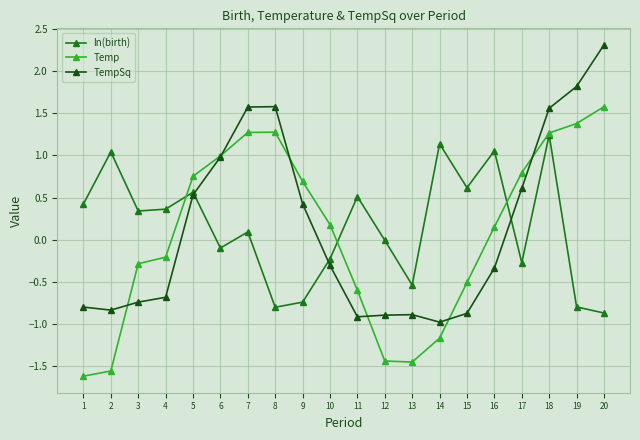

The ln(birth) series shows 0.4 at 15. True or false?

False